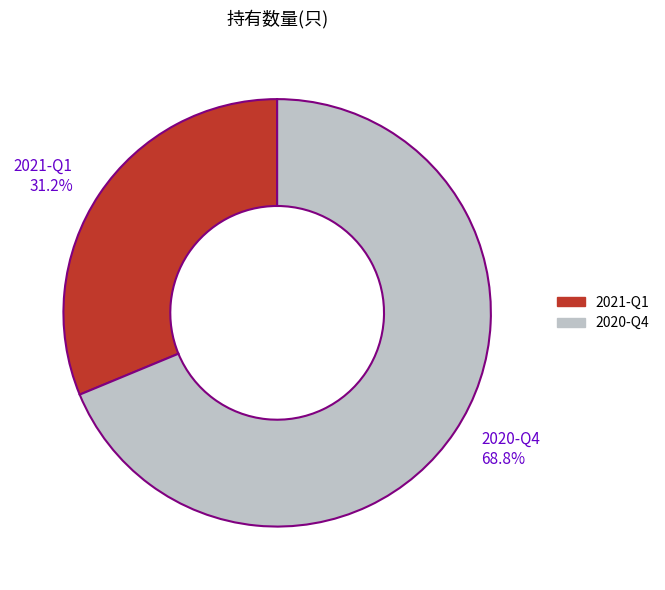

What is the total percentage of 2021-Q1 and 2020-Q4?

100.0%